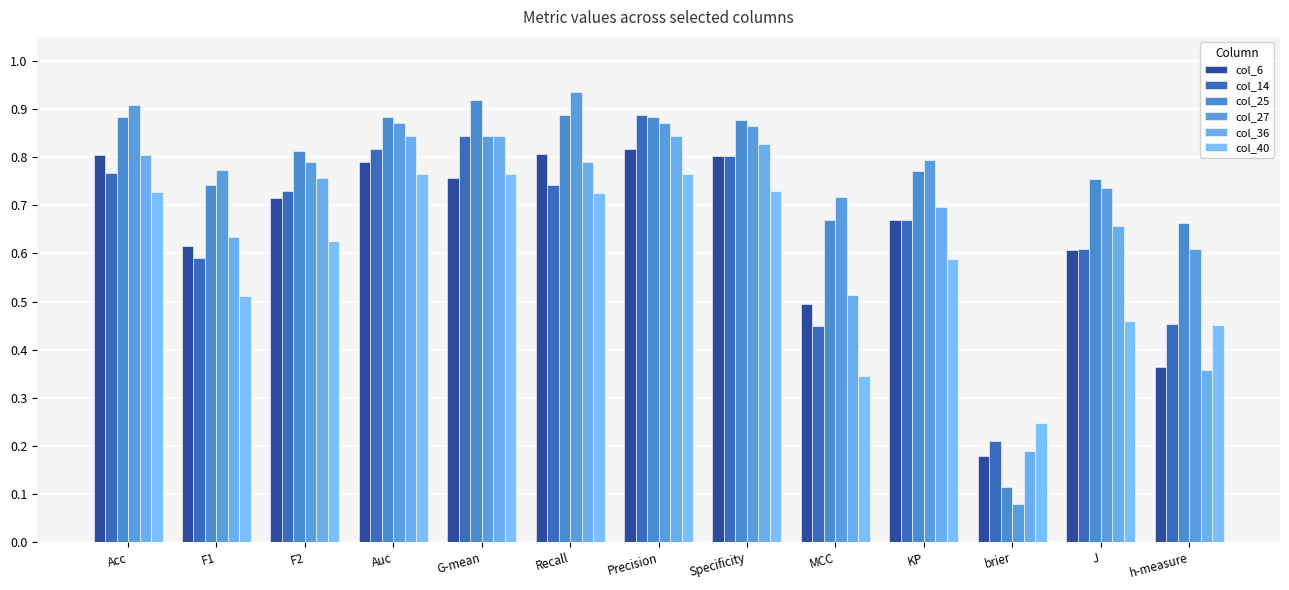

What are all the series names shown in the legend?

col_6, col_14, col_25, col_27, col_36, col_40